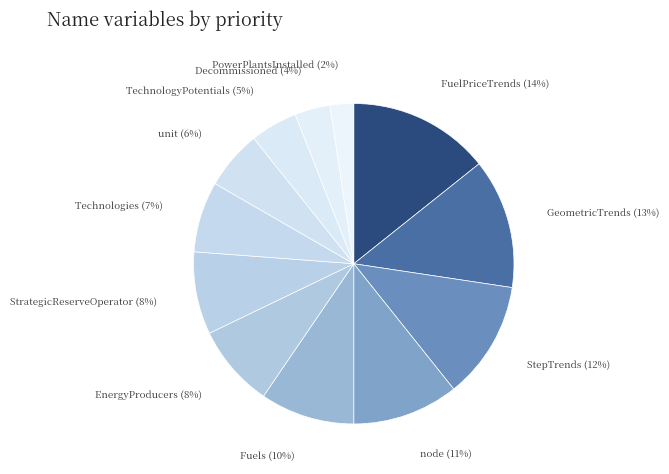

How many segments does this pie chart have?

12